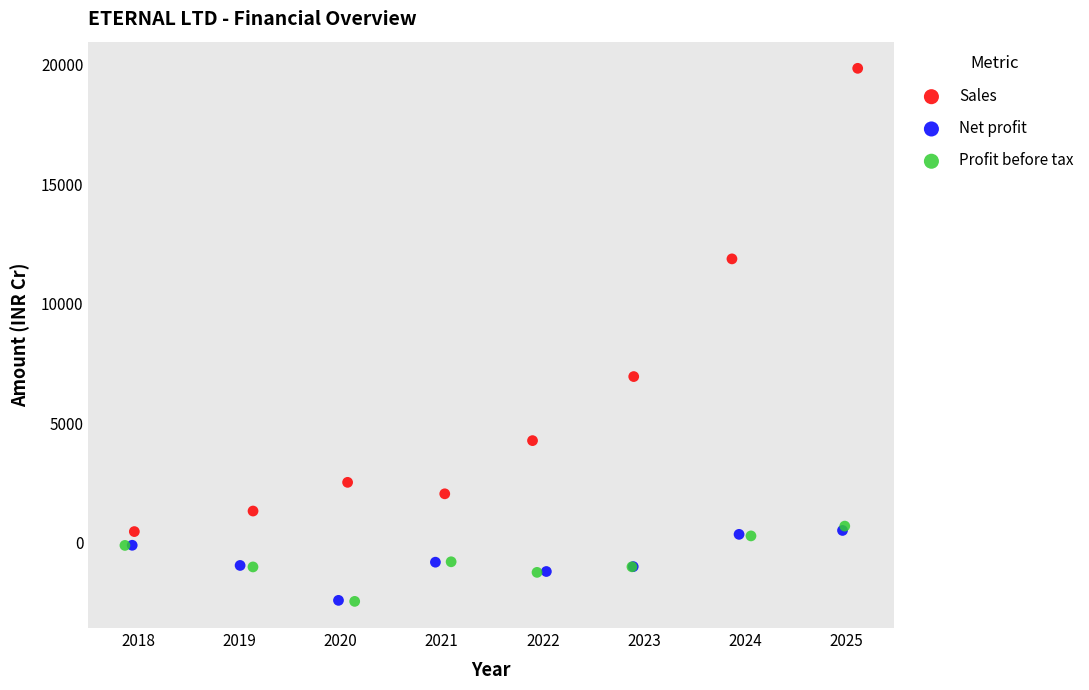

Which series has the largest Y range (max minus min)?

Sales